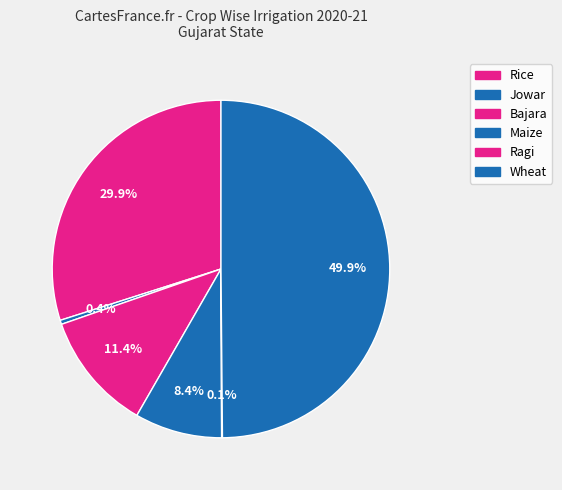

Is Maize the majority of the pie?

No